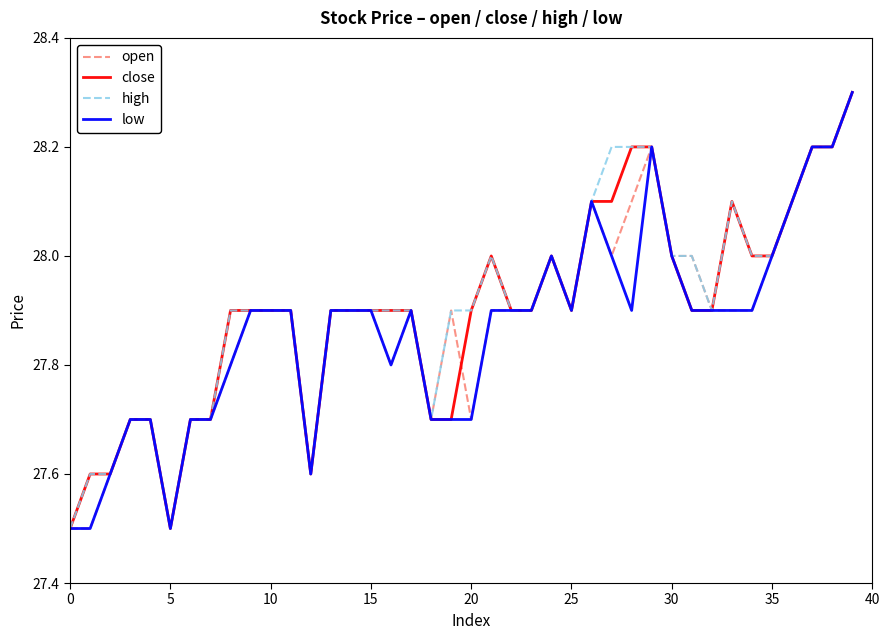

What is the highest value of the high series?

28.3